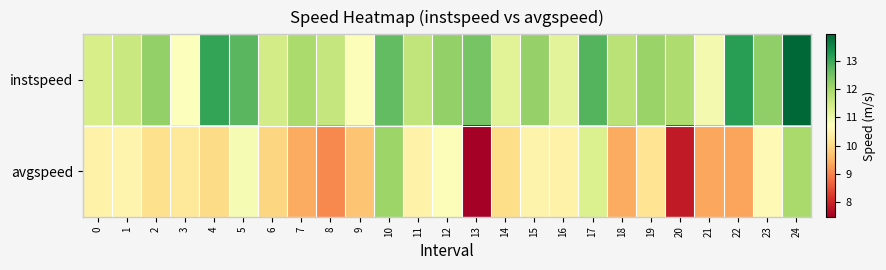

Reading left to right, list all the values displayed in this chart.

instspeed: 0=11.4	1=11.6	2=12.2	3=10.8	4=13.1	5=12.7	6=11.4	7=11.9	8=11.6	9=10.8	10=12.7	11=11.7	12=12.2	13=12.5	14=11.2	15=12.2	16=11.2	17=12.8	18=11.7	19=12.1	20=11.9	21=10.9	22=13.2	23=12.2	24=13.9
avgspeed: 0=10.4	1=10.5	2=10.1	3=10.3	4=10.0	5=10.8	6=10.0	7=9.4	8=9.1	9=9.7	10=12.1	11=10.5	12=10.8	13=7.5	14=10.0	15=10.5	16=10.4	17=11.3	18=9.4	19=10.2	20=7.9	21=9.4	22=9.3	23=10.6	24=12.0